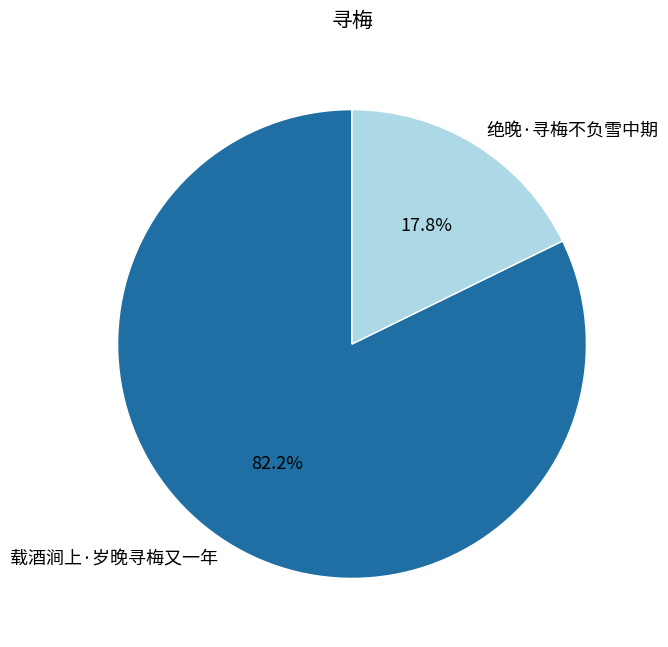

Which slice is the smallest?

绝晚·寻梅不负雪中期